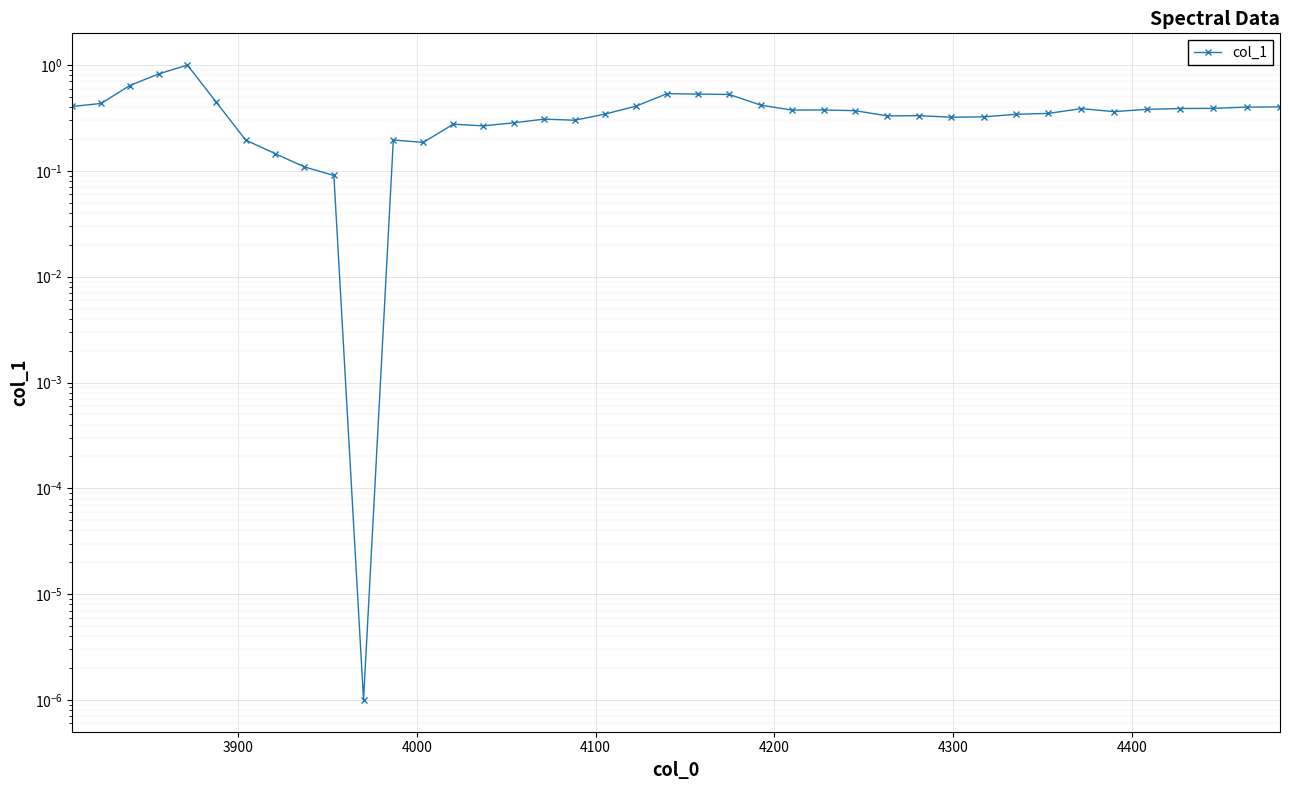

Reading left to right, transcribe all the data shown in this chart.

0.4	0.4	0.6	0.8	1.0	0.4	0.2	0.1	0.1	0.1	0.0	0.2	0.2	0.3	0.3	0.3	0.3	0.3	0.3	0.4	0.5	0.5	0.5	0.4	0.4	0.4	0.4	0.3	0.3	0.3	0.3	0.3	0.3	0.4	0.4	0.4	0.4	0.4	0.4	0.4